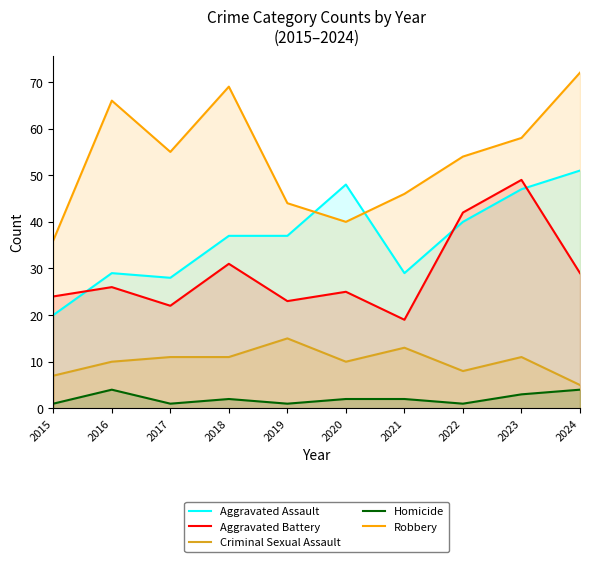

At which category is the sum across all series the highest?

2023